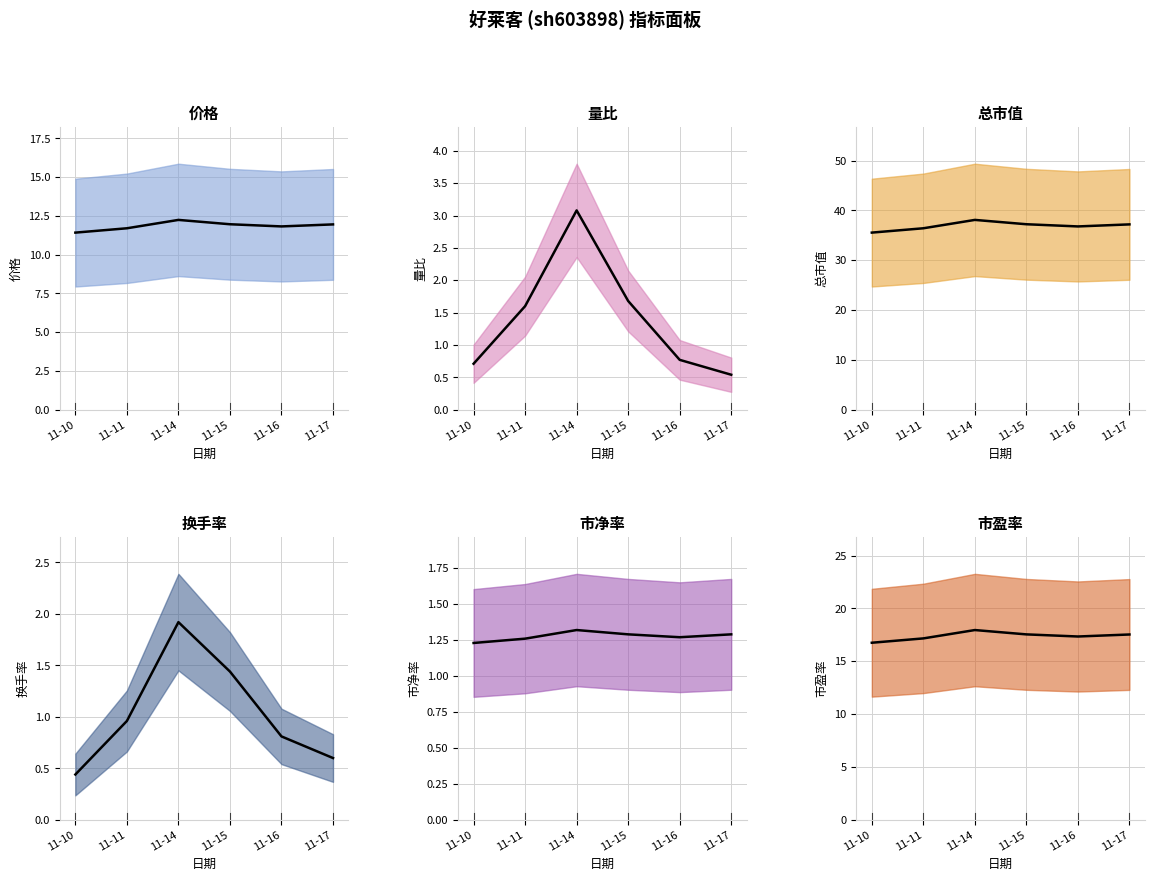

Is it true that 市盈率 equals 29.1 at 11-16?

False